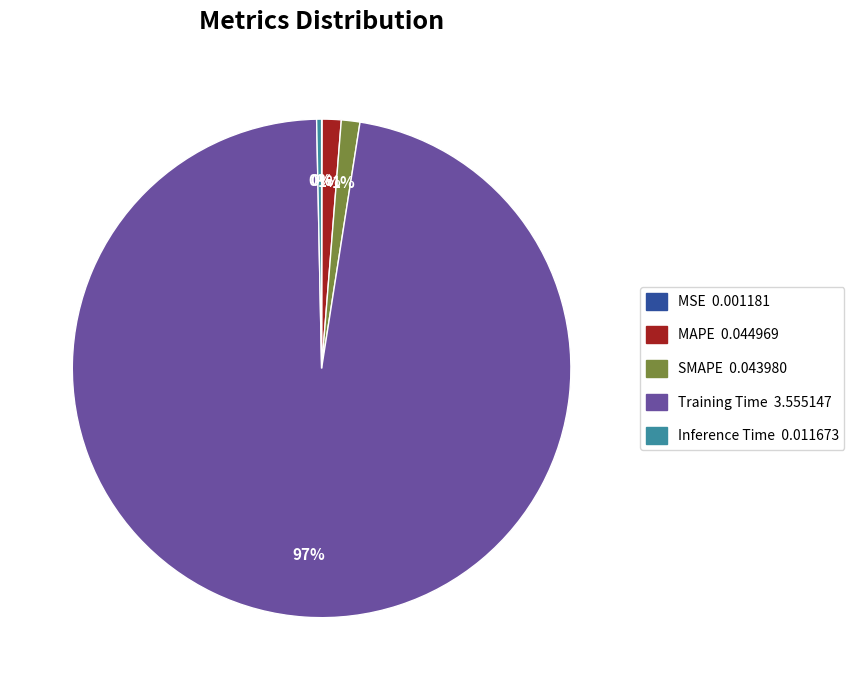

Is there a majority slice in this chart?

Yes